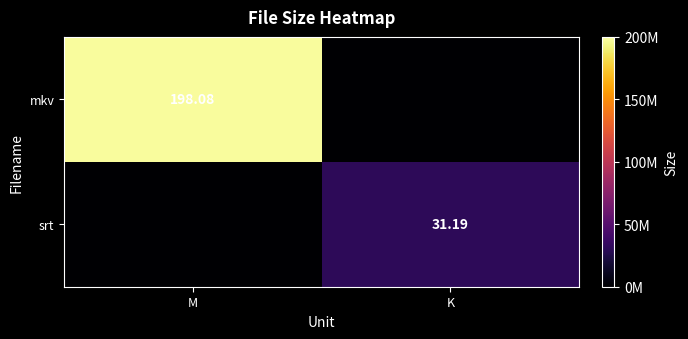

Is the value of mkv at M greater than the value of srt at K?

Yes